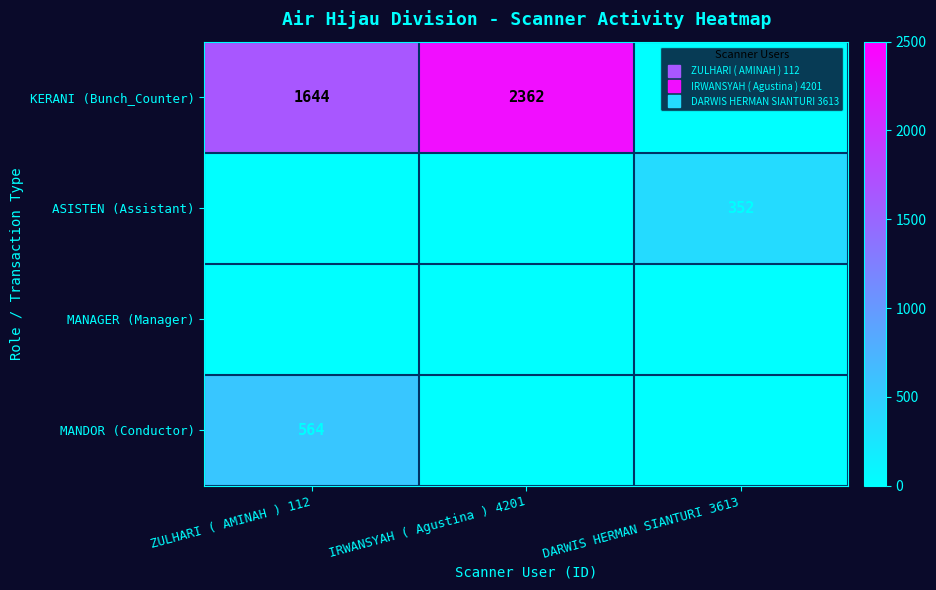

Which series has the widest spread of values?

KERANI (Bunch_Counter)